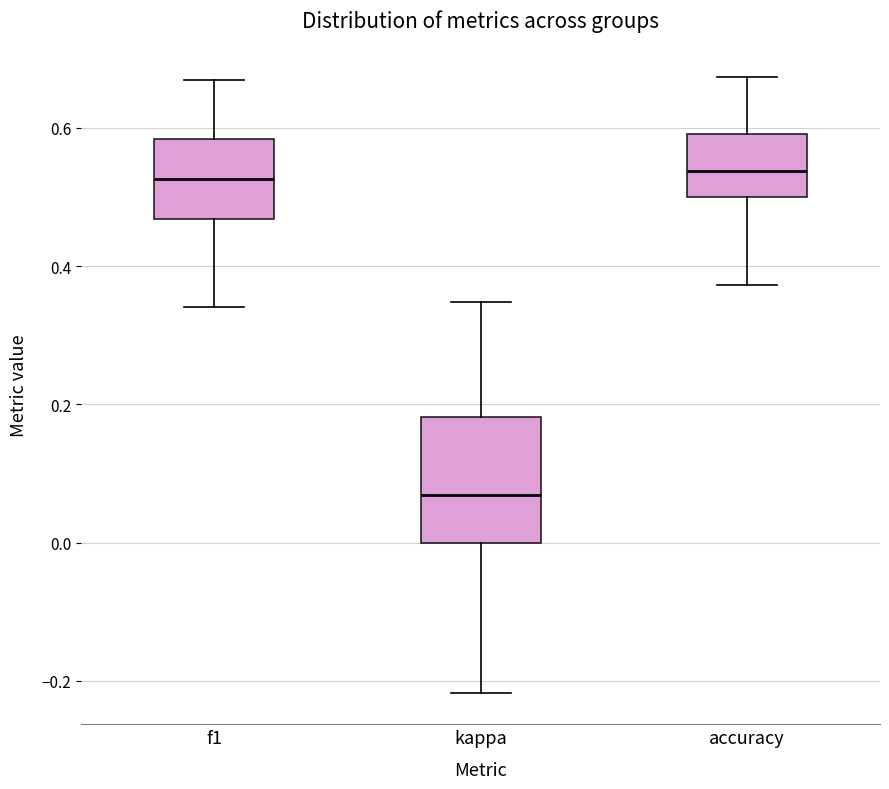

Where does the median line of the box for f1 sit on the y-axis? The values are not printed on the chart, so give them approximately, as read against the axis.

0.52